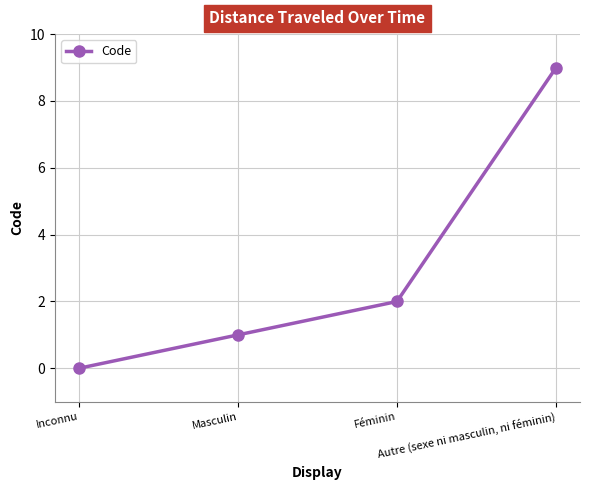

True or false: there are more than 1 points higher than both neighbors.

False